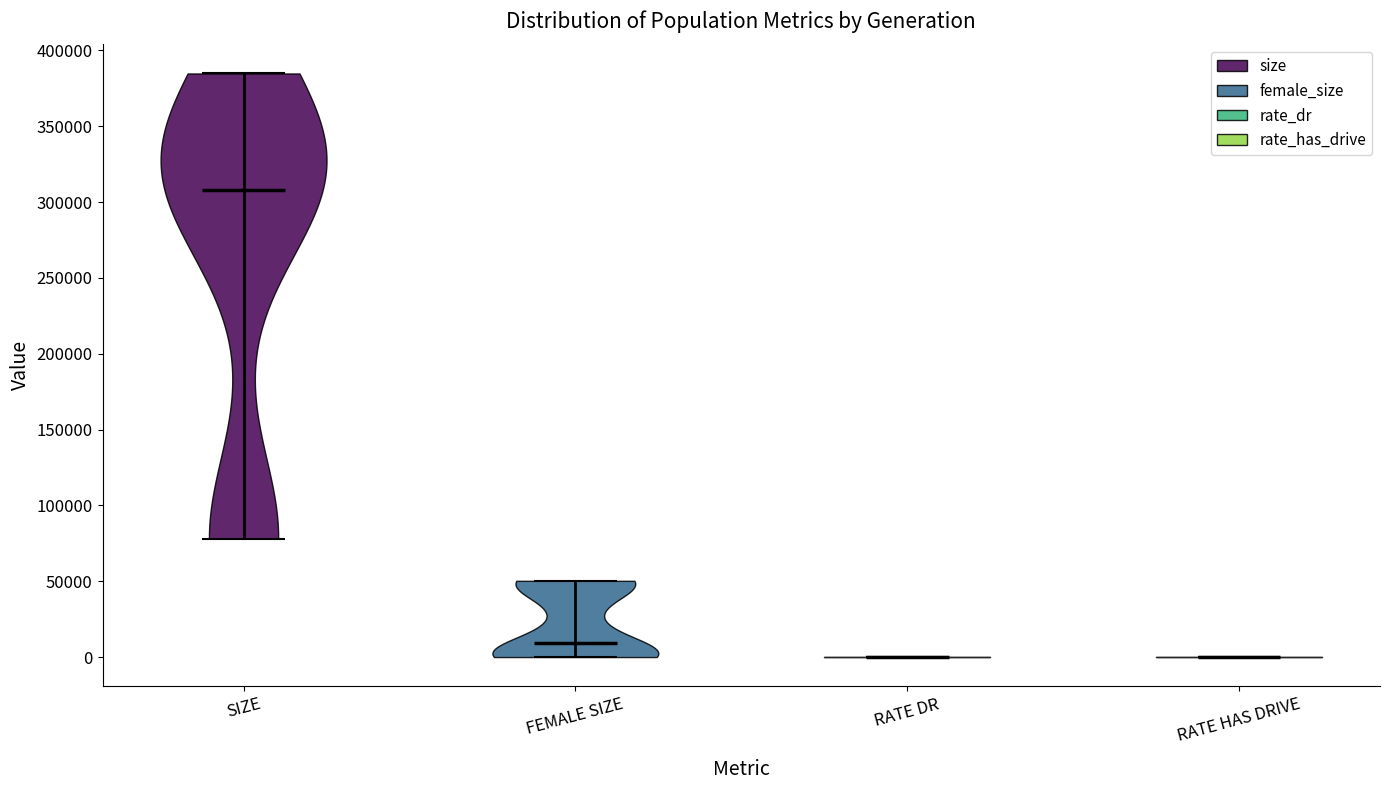

Reading left to right, read every violin against the y-axis: where its median line is, and the lowest and highest points it reaches. The values are not printed on the chart, so give them approximately, as read against the axis.

SIZE: median line 310000, lowest point 80000, highest point 385000
FEMALE SIZE: median line 10000, lowest point 0, highest point 50000
RATE DR: median line 0, lowest point 0, highest point 0
RATE HAS DRIVE: median line 0, lowest point 0, highest point 0